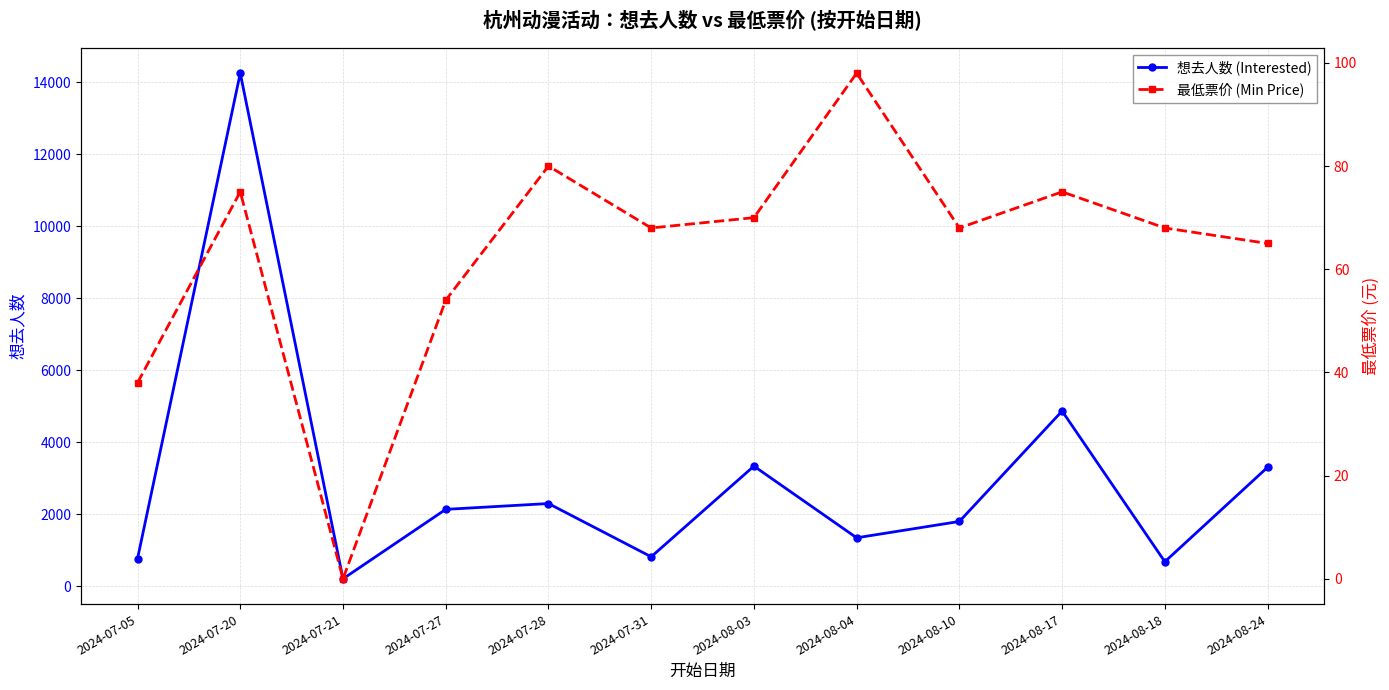

At how many categories does at least one series exceed 11726?

1